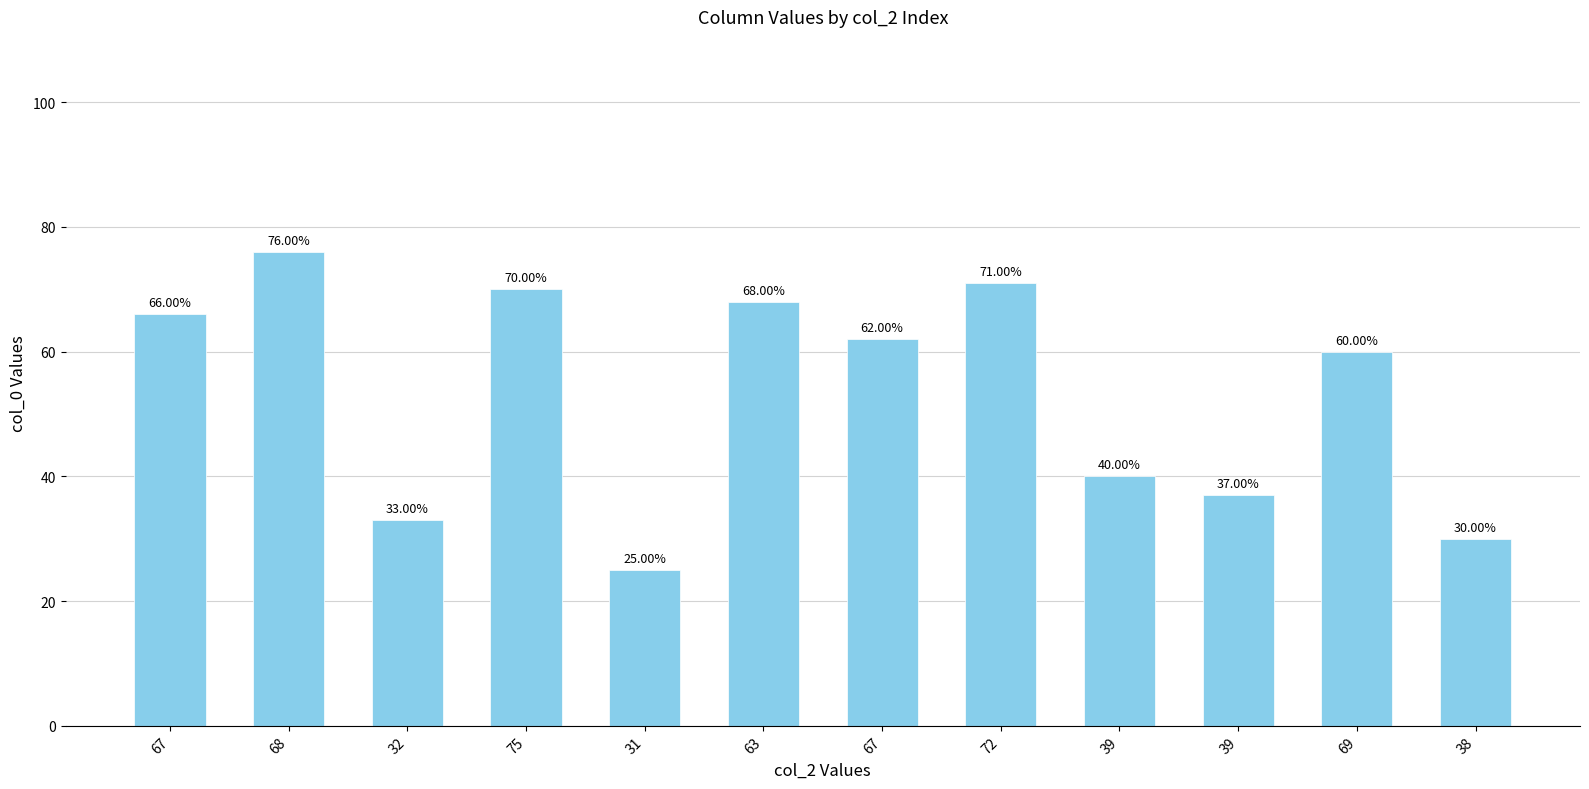

How many bars are there in total?

12